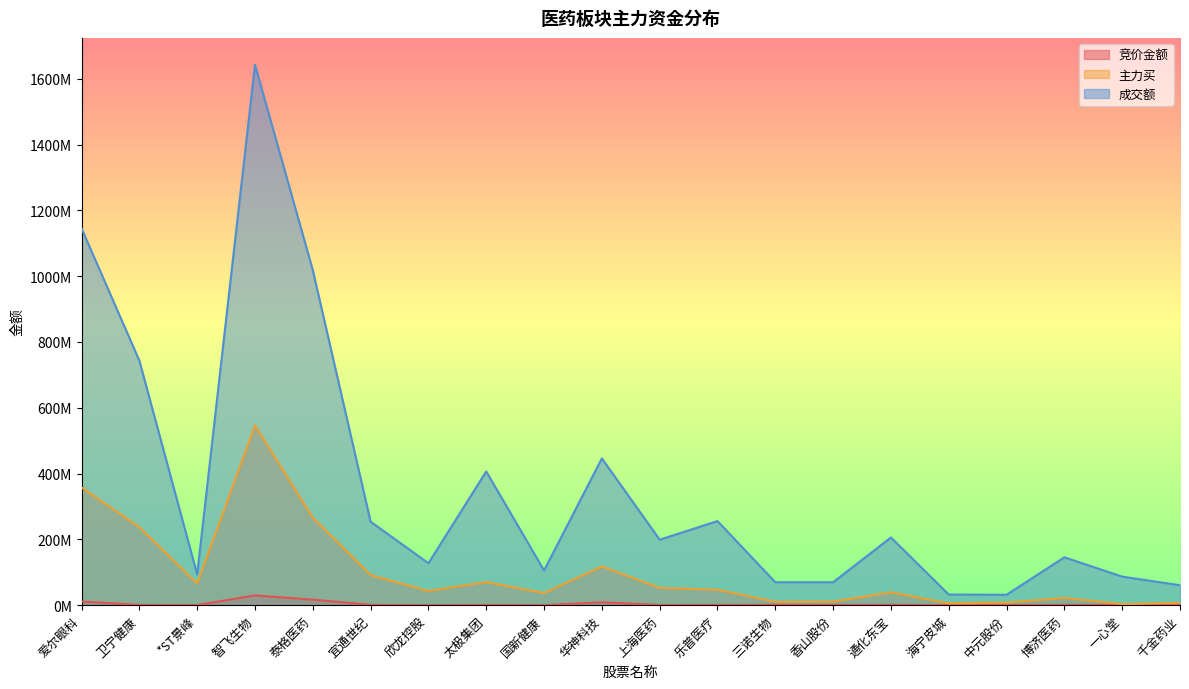

What is the value of the 成交额 point at the 3rd from the left?

93539860